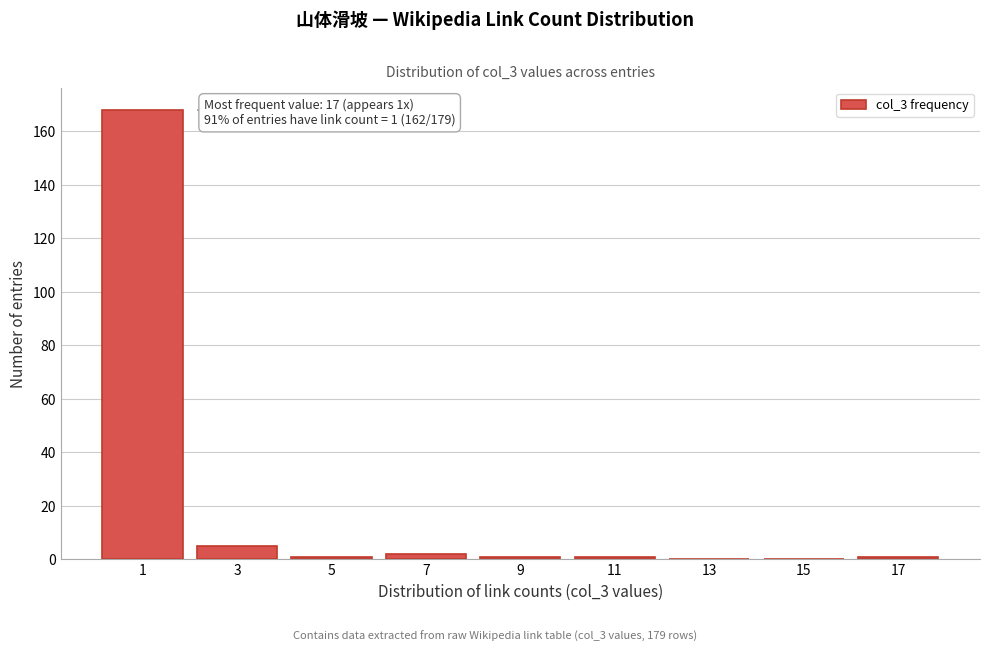

Reading left to right, extract all data points from this chart.

1=168	3=5	5=1	7=2	9=1	11=1	13=0	15=0	17=1